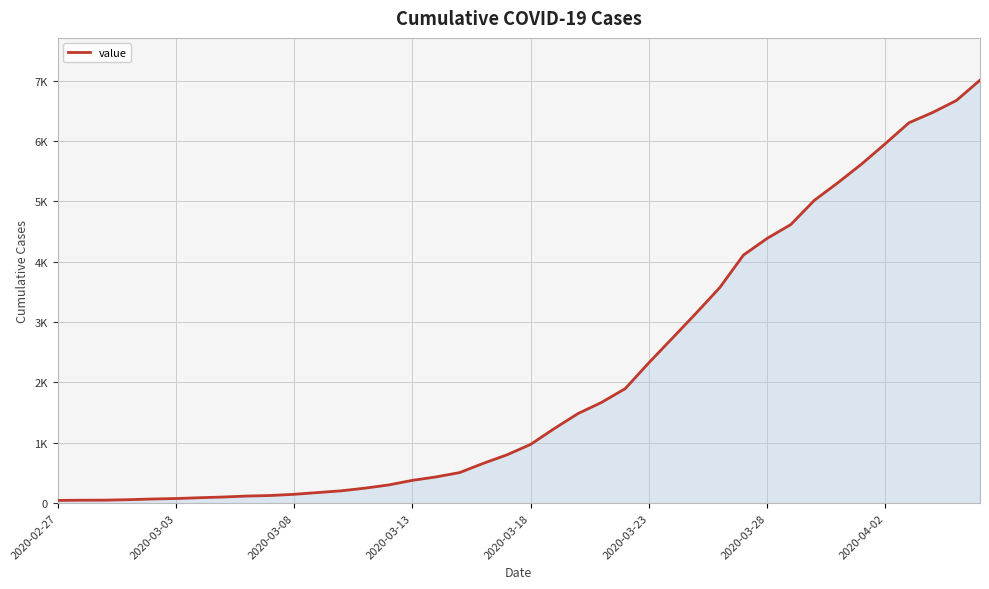

Reading right to left, extract all data points from this chart.

7010	6673	6475	6305	5959	5622	5313	5020	4617	4388	4112	3574	3150	2737	2327	1898	1670	1484	1236	974	801	660	507	435	378	302	249	205	176	147	127	118	102	90	77	69	58	50	49	46